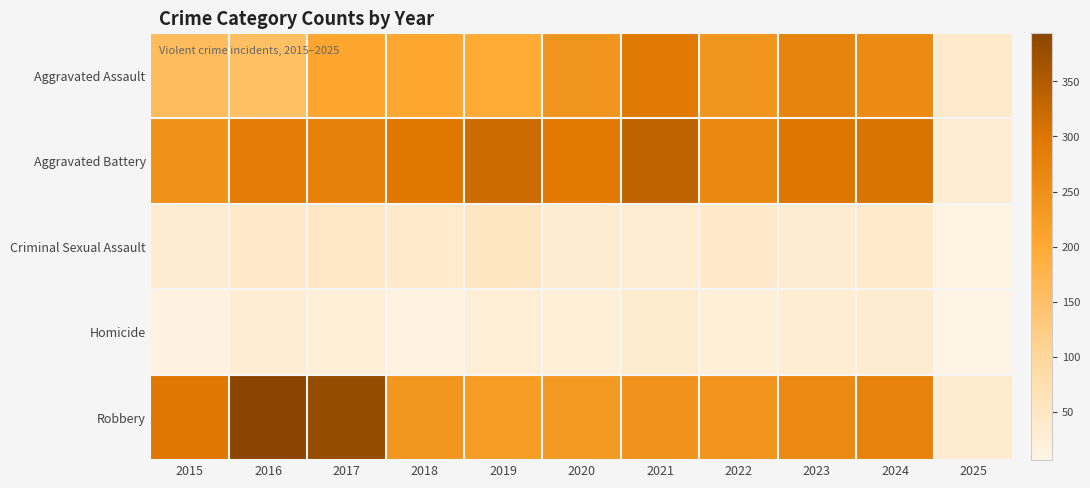

Rank the series at 2016 from lowest to highest value.

Homicide, Criminal Sexual Assault, Aggravated Assault, Aggravated Battery, Robbery